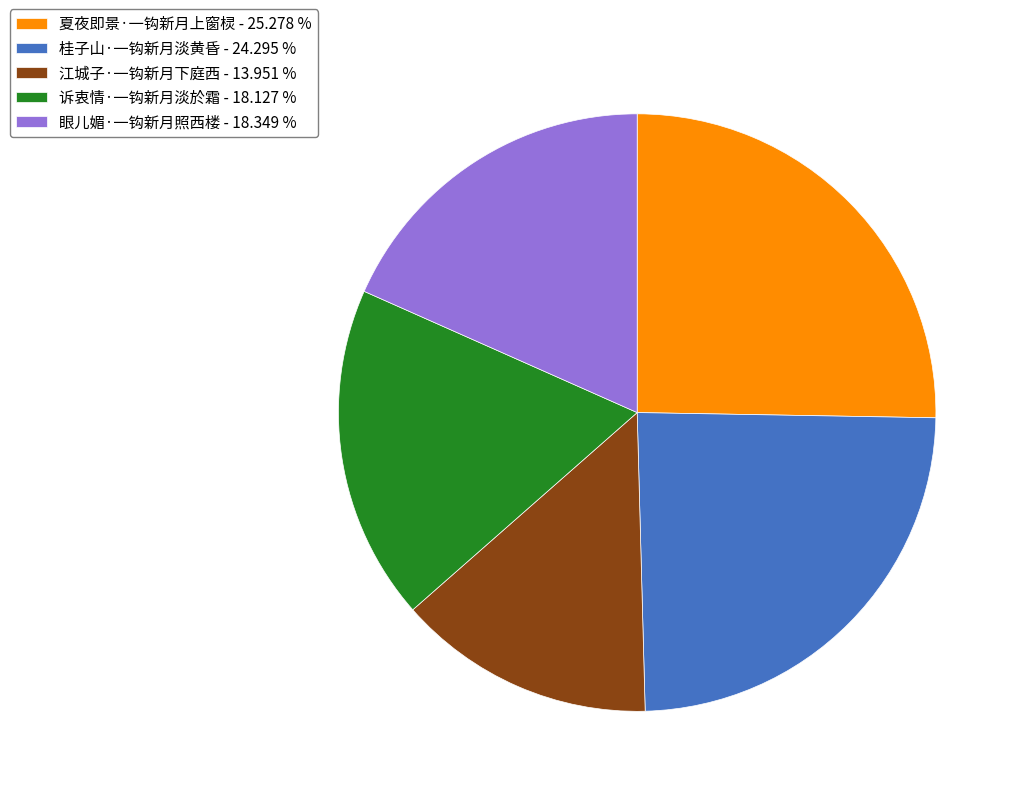

What is the ratio of the value at 眼儿媚·一钩新月照西楼 - 18.349 % to the value at 夏夜即景·一钩新月上窗棂 - 25.278 %?

0.7